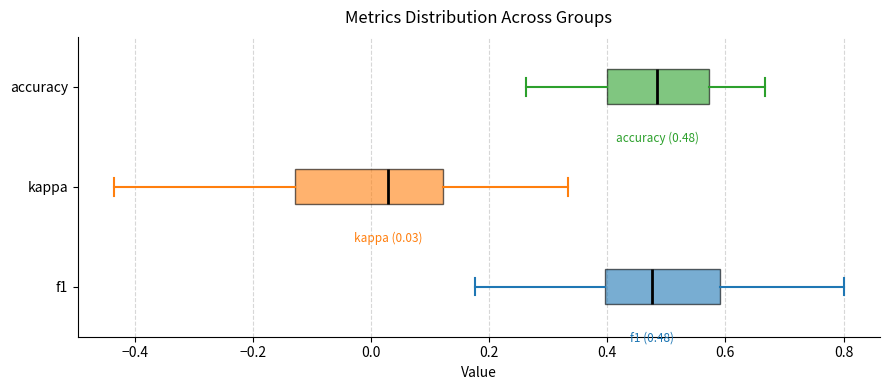

Which box is the widest, from its left edge to its right edge?

kappa